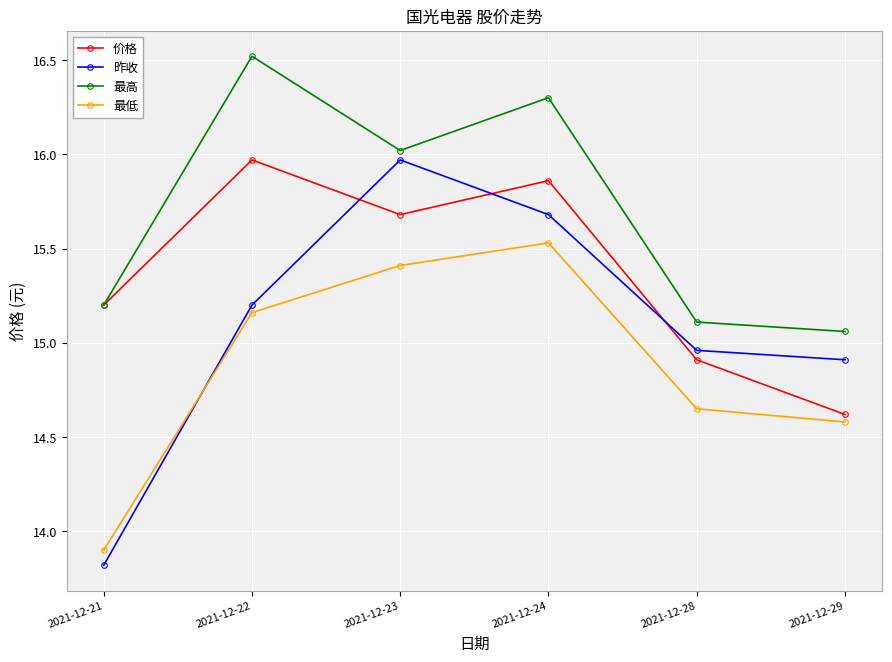

True or false: 最高 has a value of 20.5 at 2021-12-28.

False